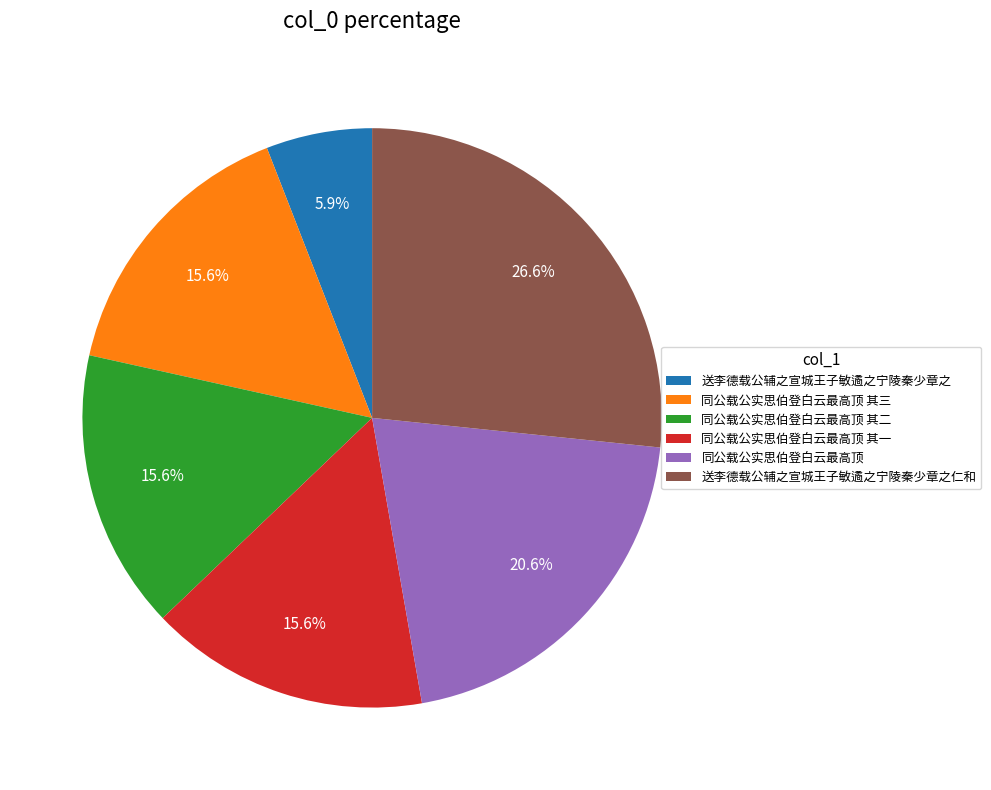

Which has a higher value, 同公载公实思伯登白云最高顶 其三 or 同公载公实思伯登白云最高顶?

同公载公实思伯登白云最高顶